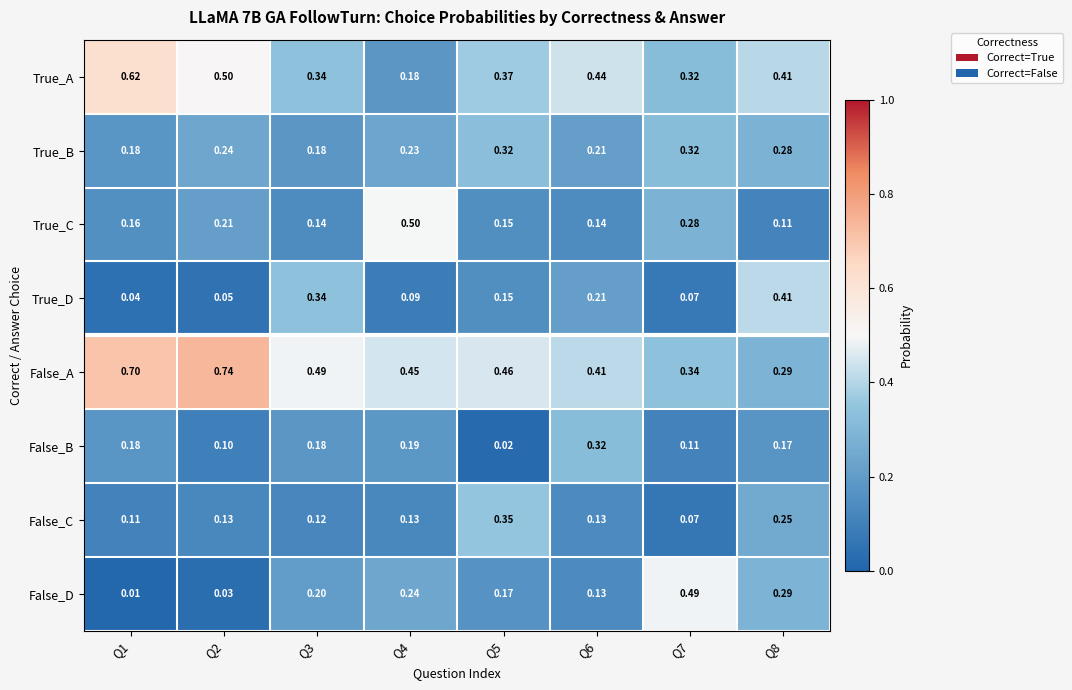

Is the value of True_D at Q3 greater than the value of False_A at Q4?

No